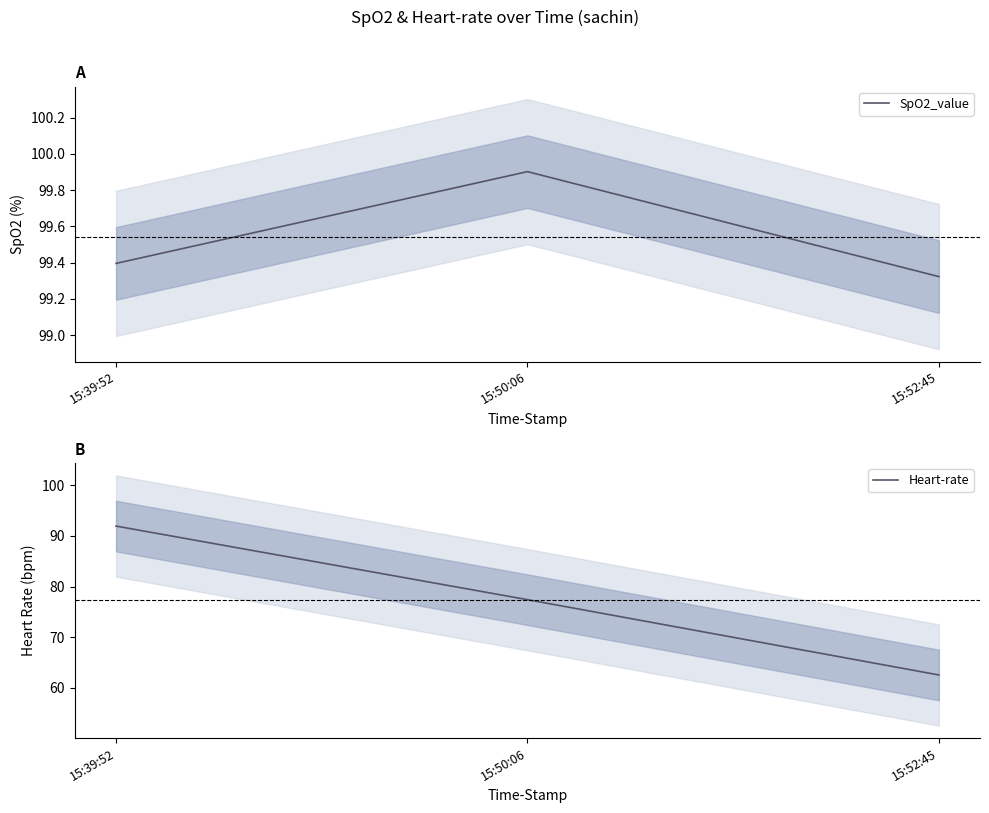

Between 15:39:52 and 15:52:45, which series saw the biggest shift?

Heart-rate